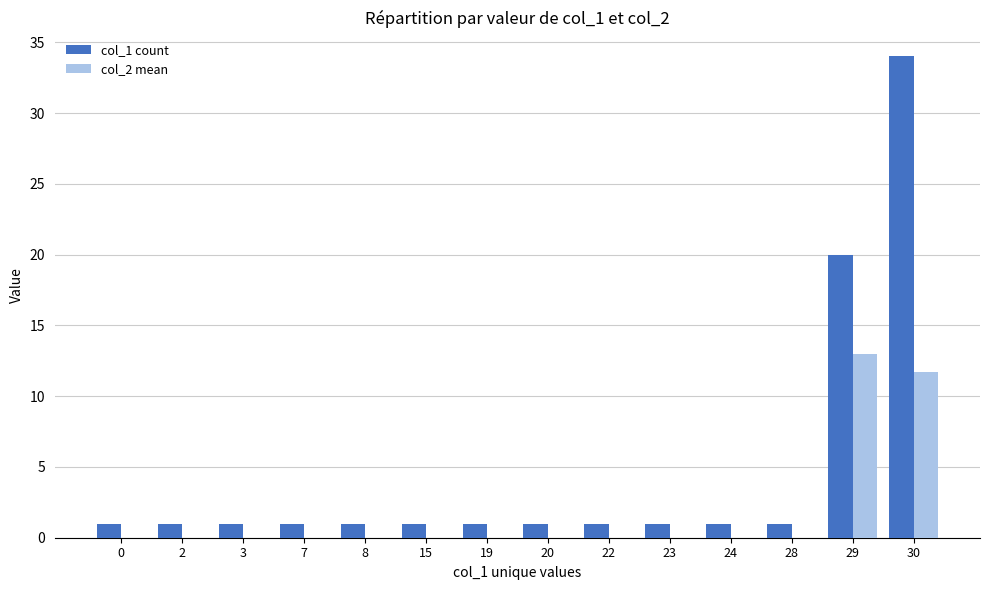

Which series has the largest total across all categories?

col_1 count